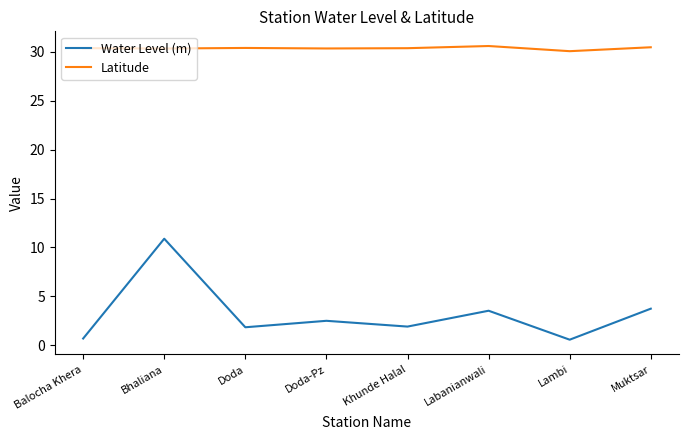

List the series in order of their overall mean, highest first.

Latitude, Water Level (m)